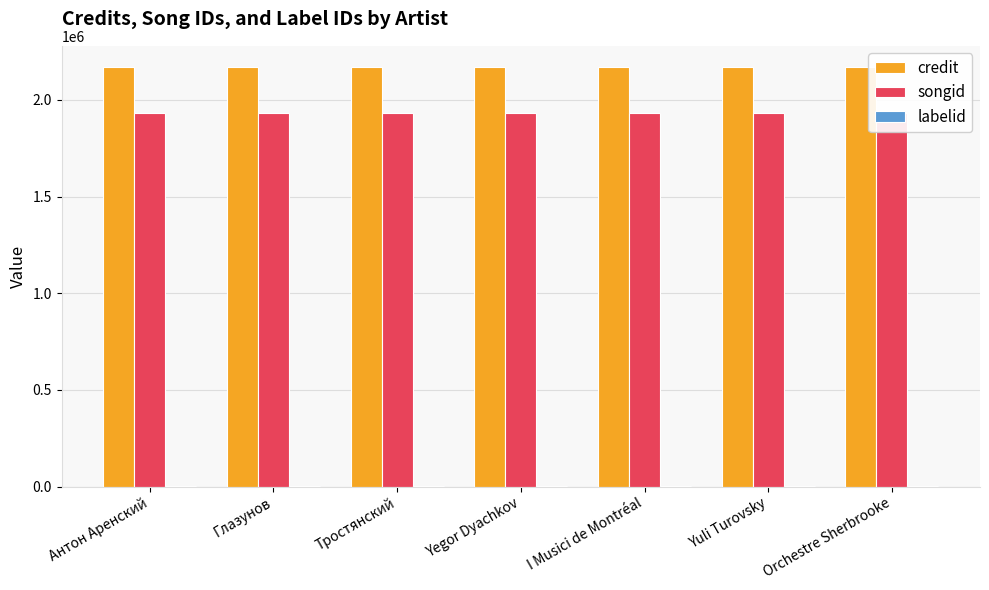

At how many categories does at least one series exceed 202305?

7